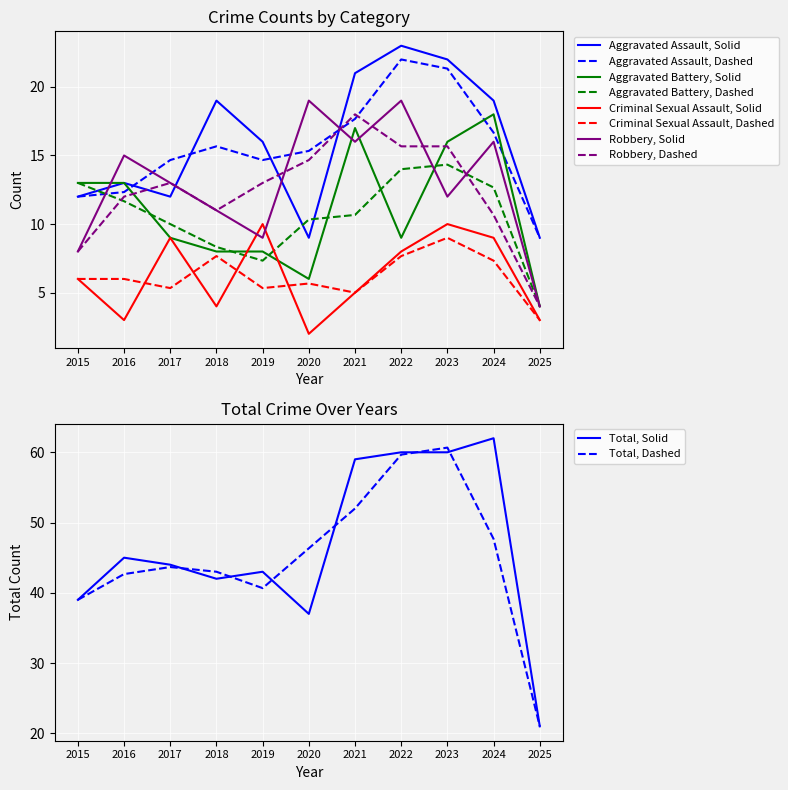

The Aggravated Assault, Solid series shows 19.0 at 2018. True or false?

True